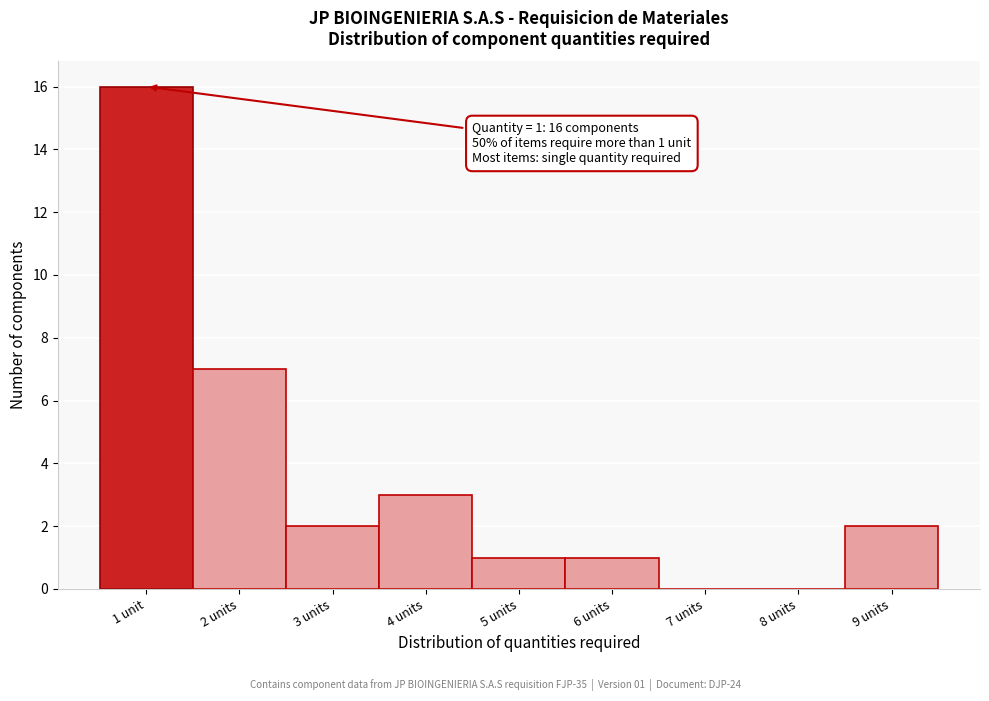

Reading right to left, transcribe all the data shown in this chart.

9 units=2	8 units=0	7 units=0	6 units=1	5 units=1	4 units=3	3 units=2	2 units=7	1 unit=16